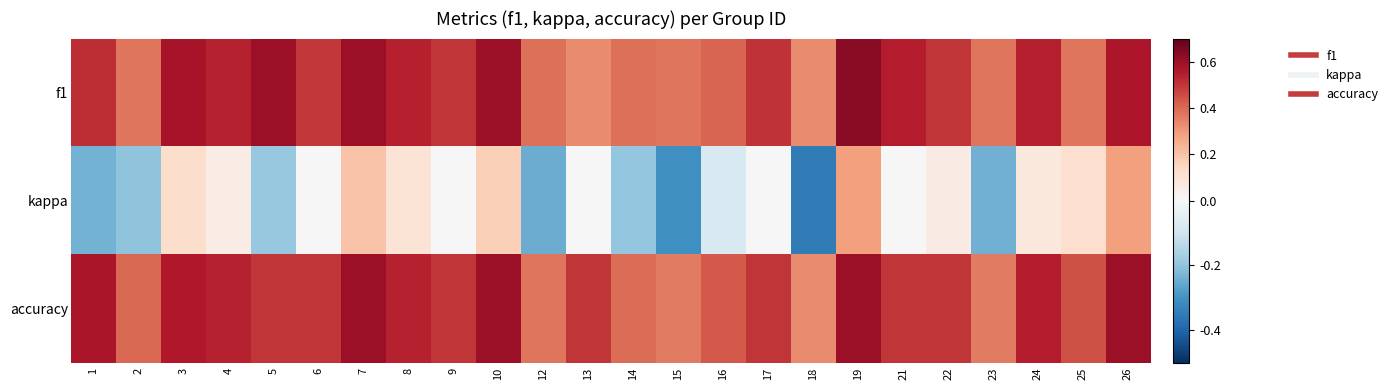

Between 8 and 13, which series saw the biggest shift?

f1